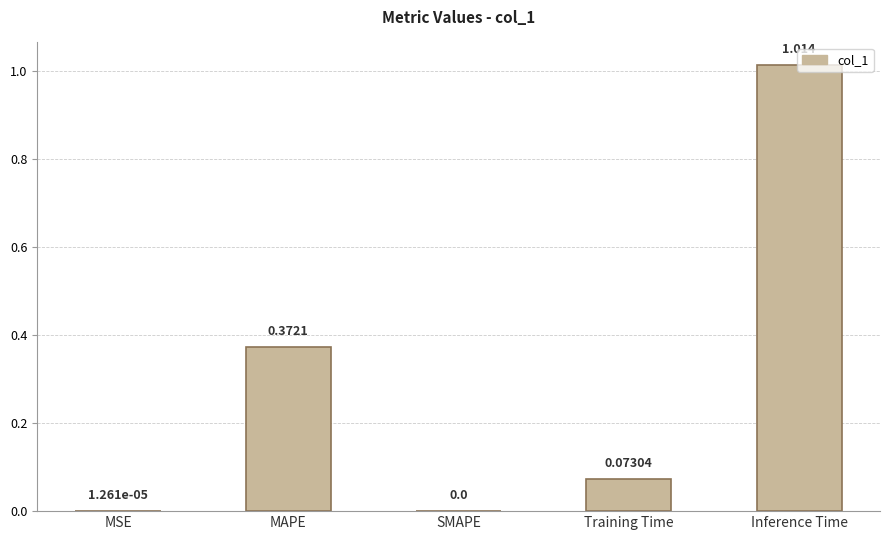

Between SMAPE and MAPE, which is larger?

MAPE